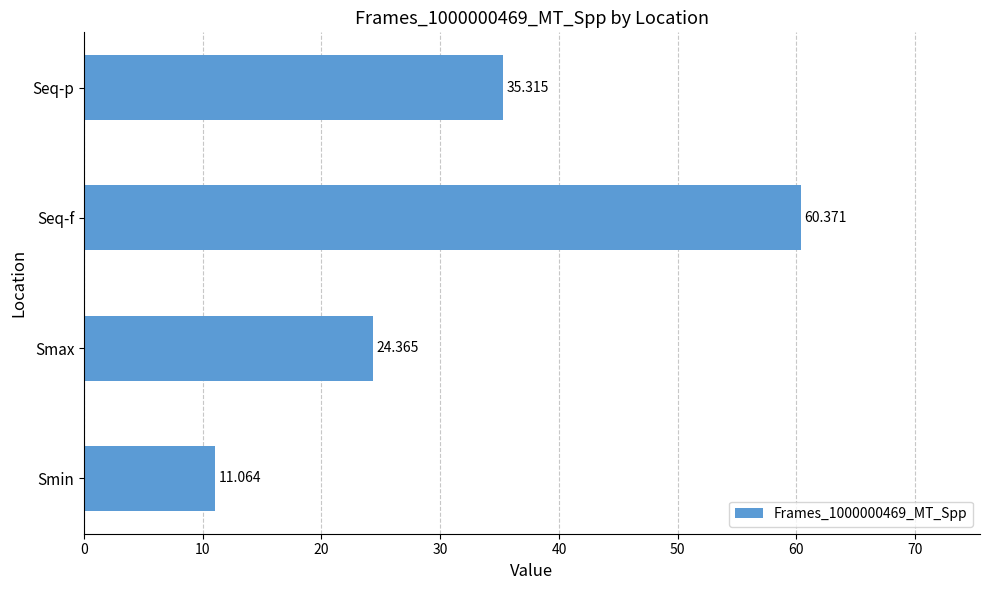

What is the sum of all values?

131.1